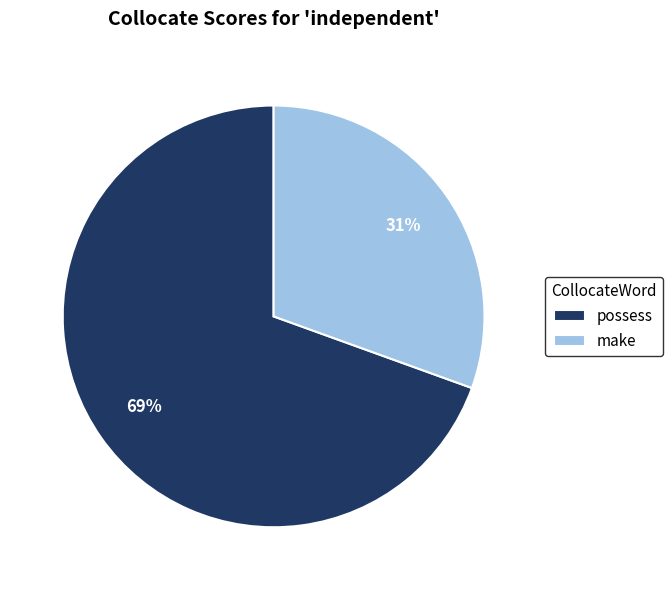

Does any single category account for the majority?

Yes